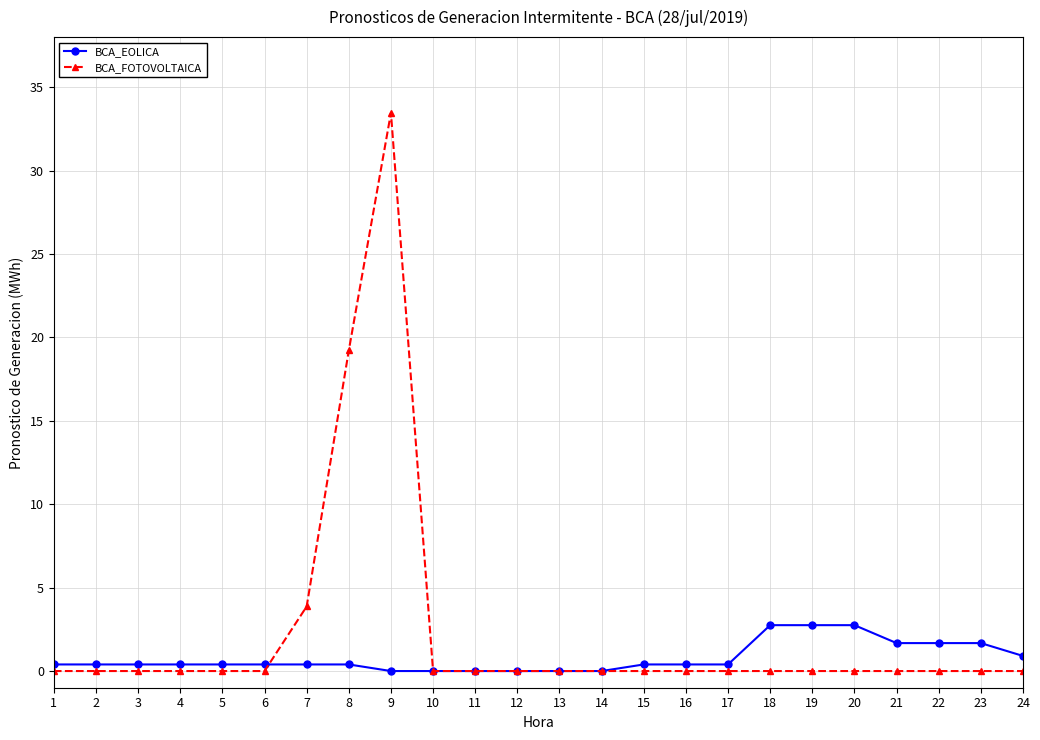

Rank the series by their maximum value, from highest to lowest.

BCA_FOTOVOLTAICA, BCA_EOLICA